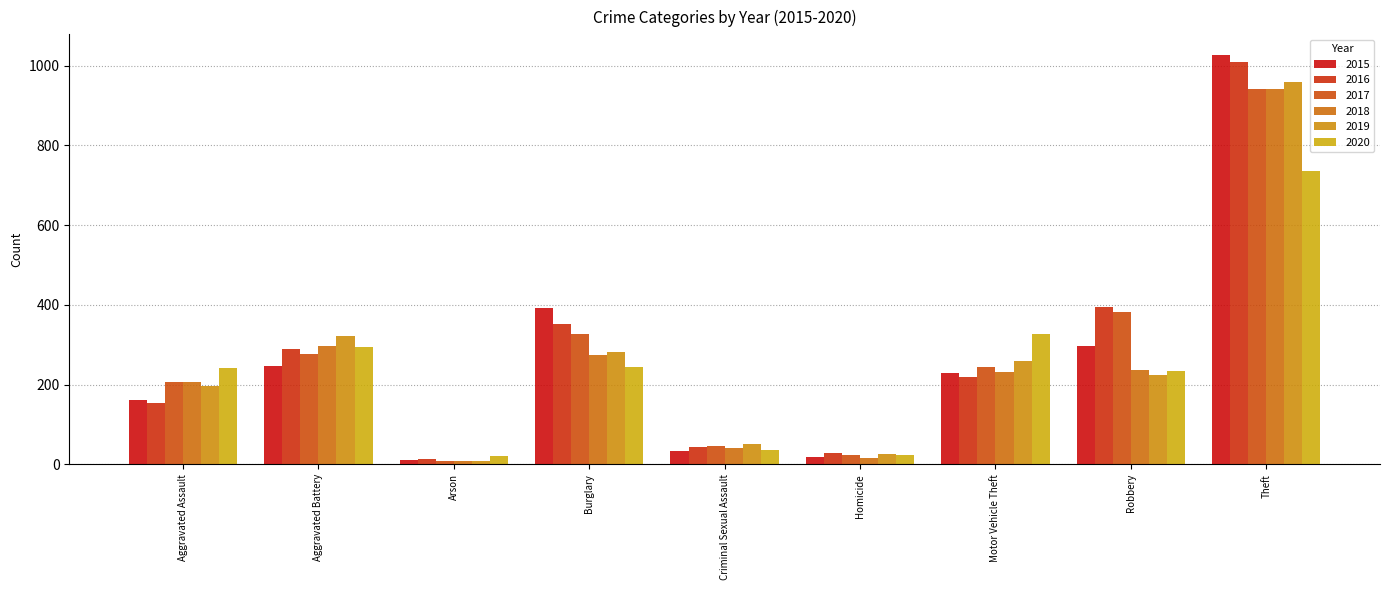

Which has a higher value, Robbery or Arson?

Robbery